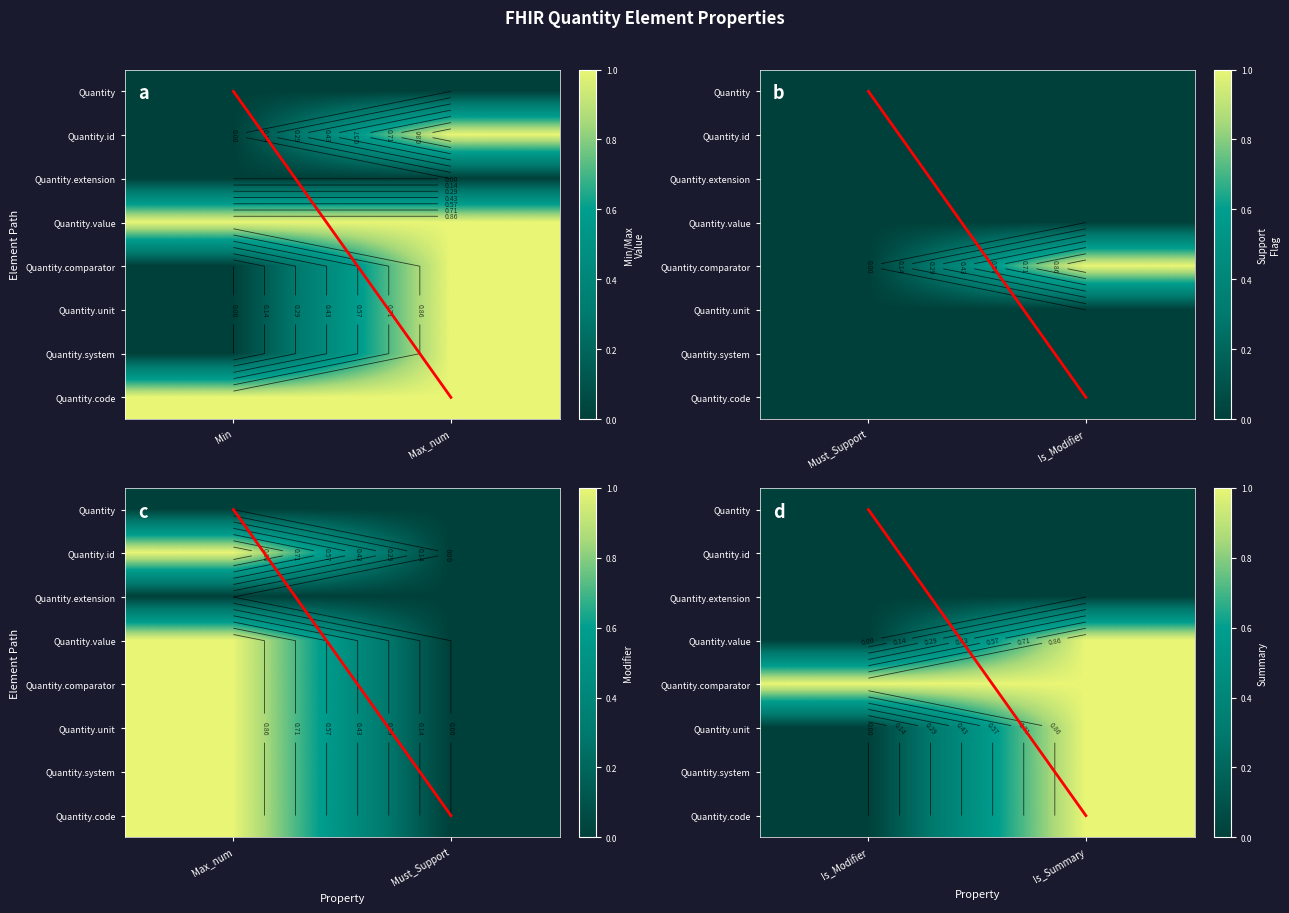

Which series has the largest total across all categories?

Quantity.comparator